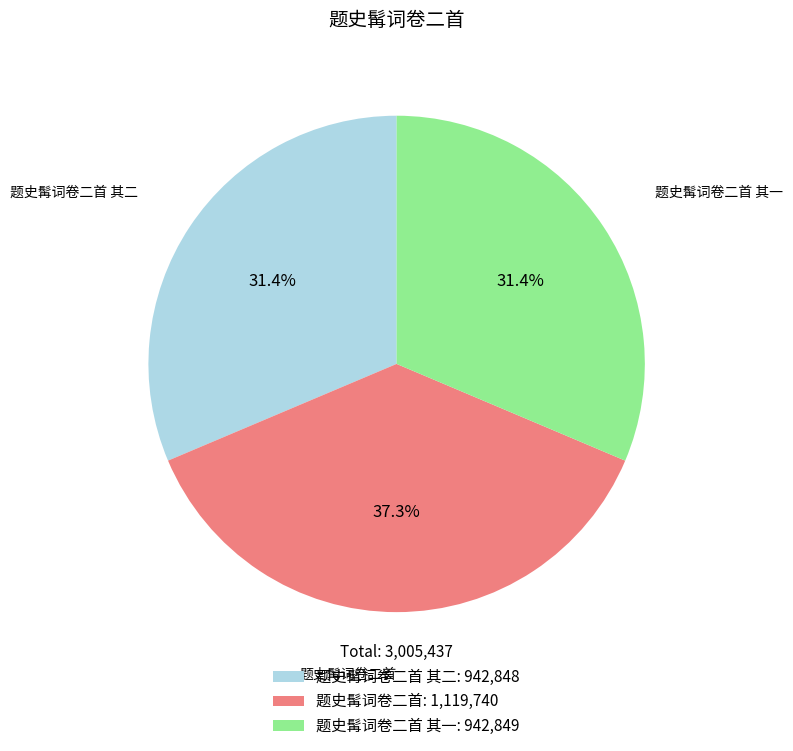

True or false: 题史髯词卷二首 其一 accounts for 45% of the total.

False